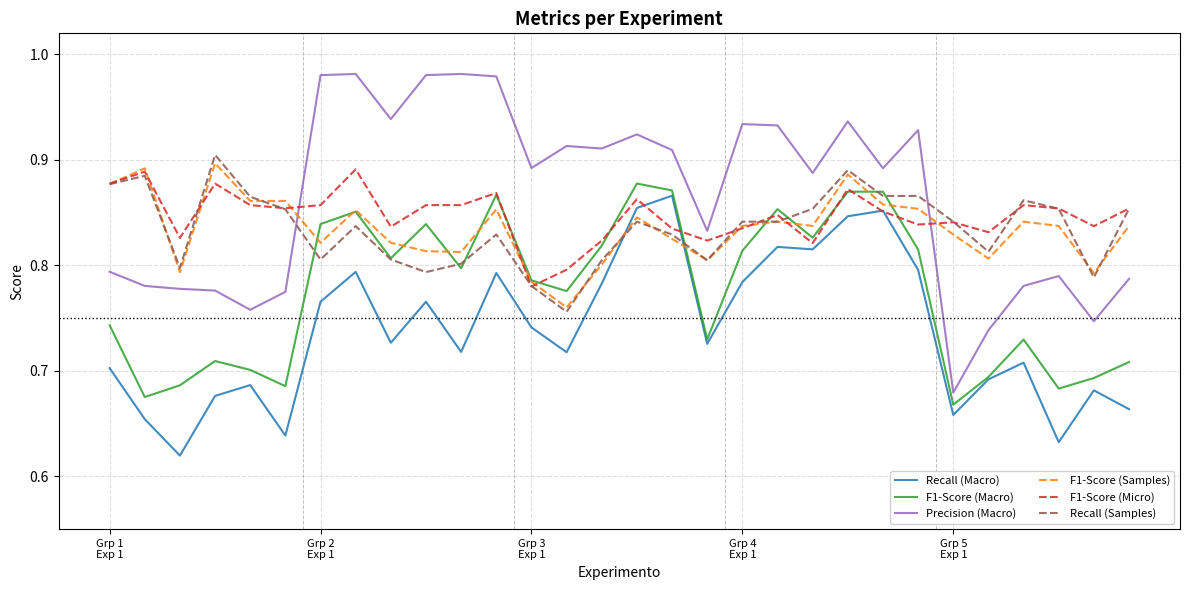

True or false: F1-Score (Macro) and Precision (Macro) intersect in this chart.

False